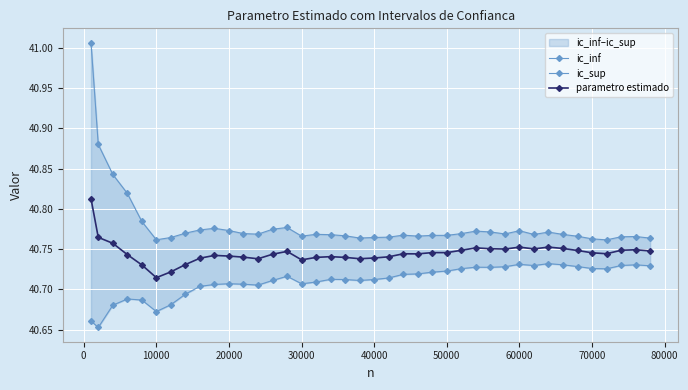

True or false: parametro estimado has more than 0 interior local peaks.

True